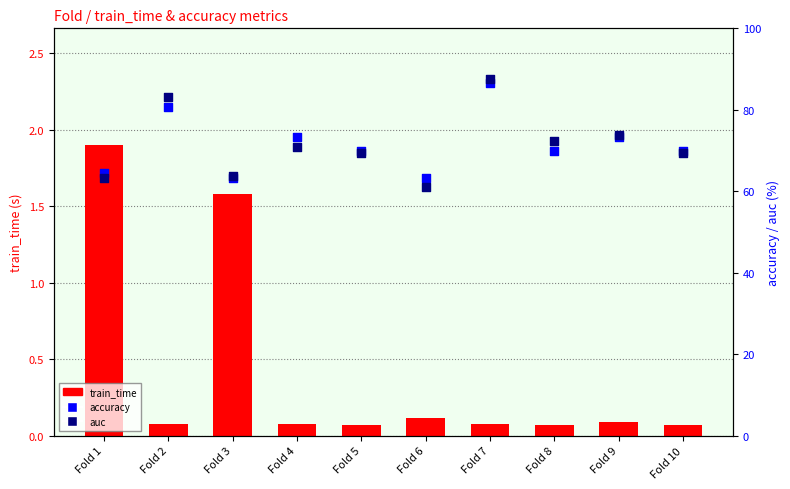

Which series contains the lowest Y value?

train_time